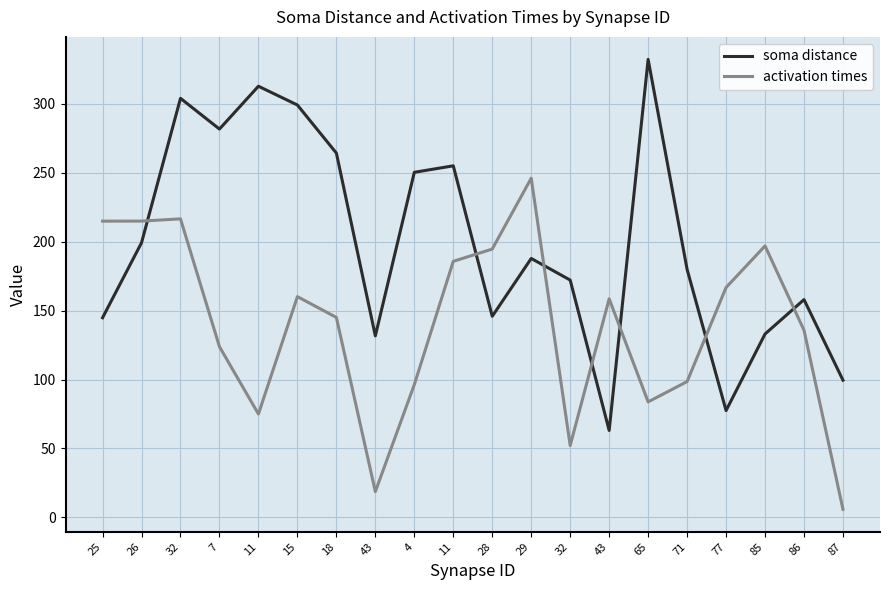

True or false: activation times has a value of 31.6 at 43.

False